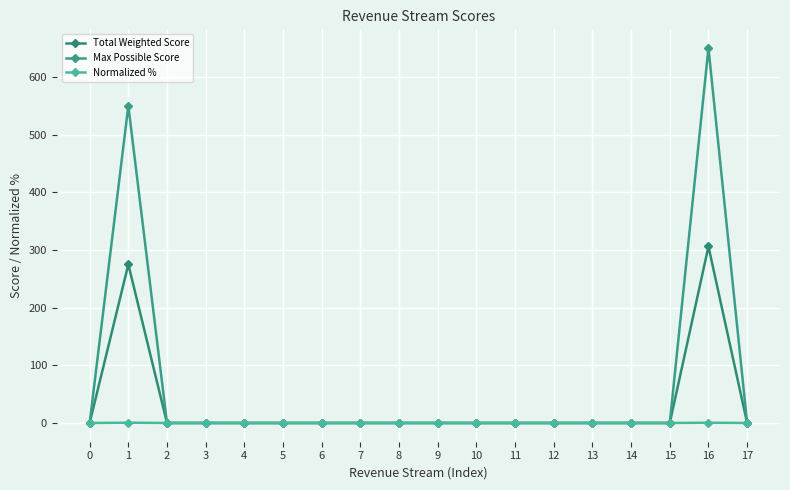

Count the Normalized % values in the range 0 to 1.

18